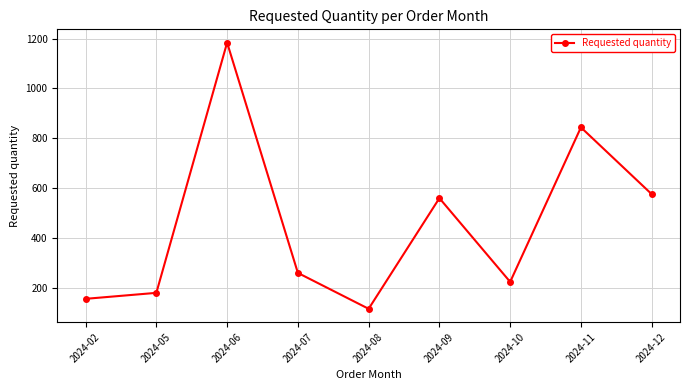

How many points are lower than both their immediate neighbors (excluding endpoints)?

2